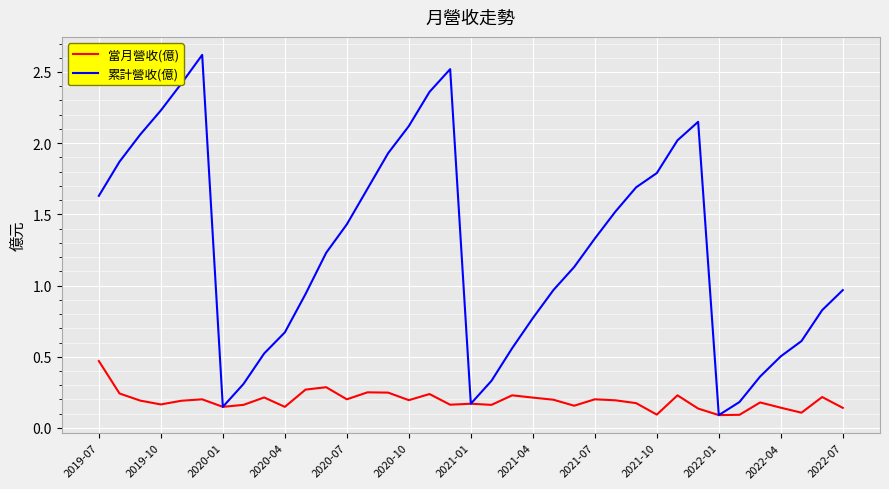

List the series in order of their overall mean, highest first.

累計營收(億), 當月營收(億)